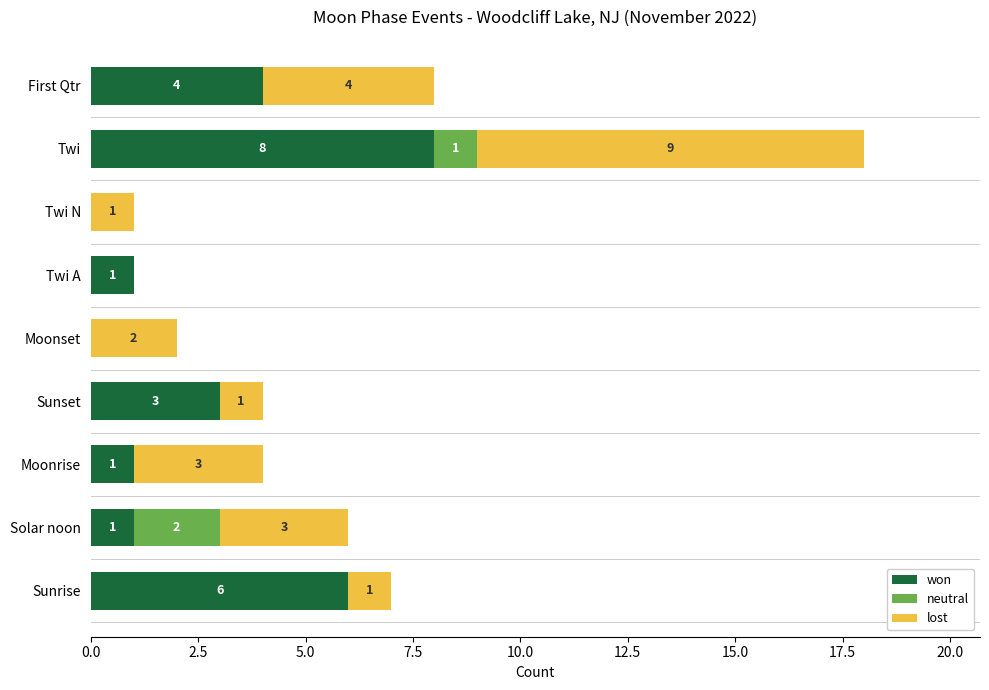

What are all the series names shown in the legend?

won, neutral, lost